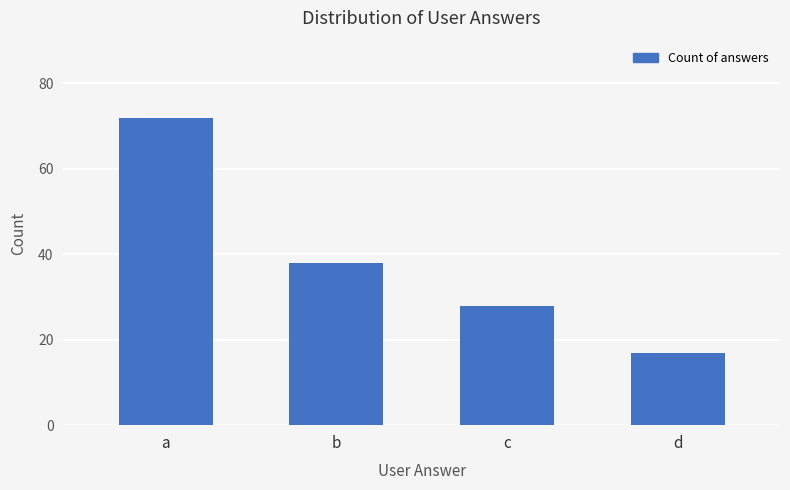

How many values are between 28 and 72?

3